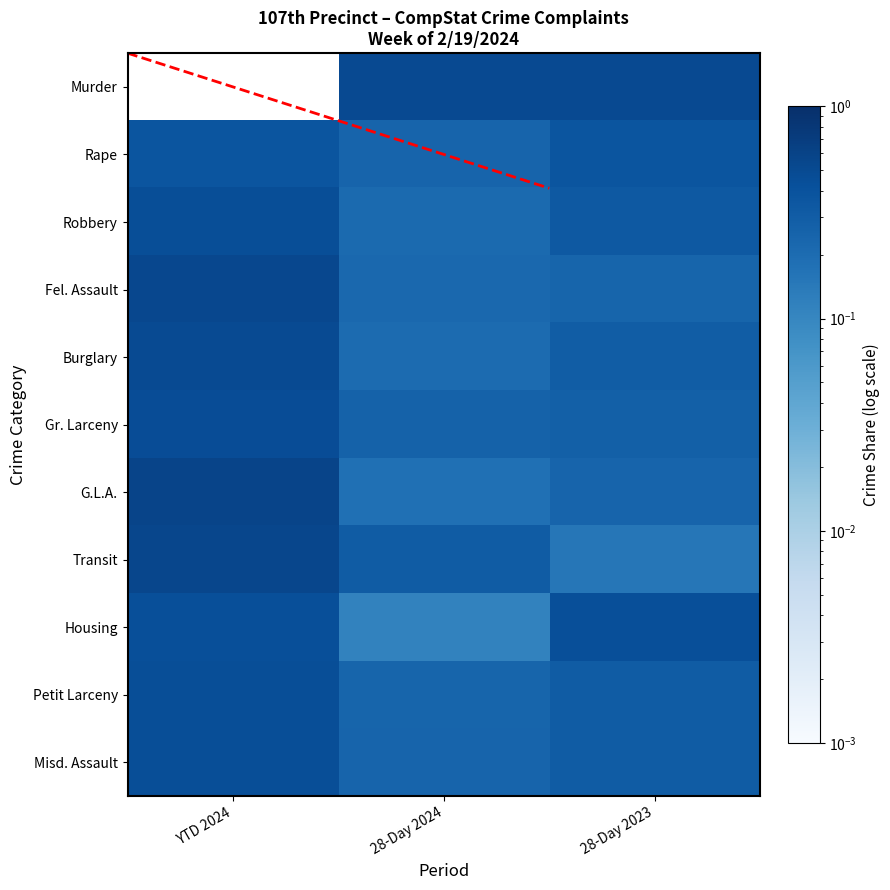

Which series has the largest total across all categories?

Murder